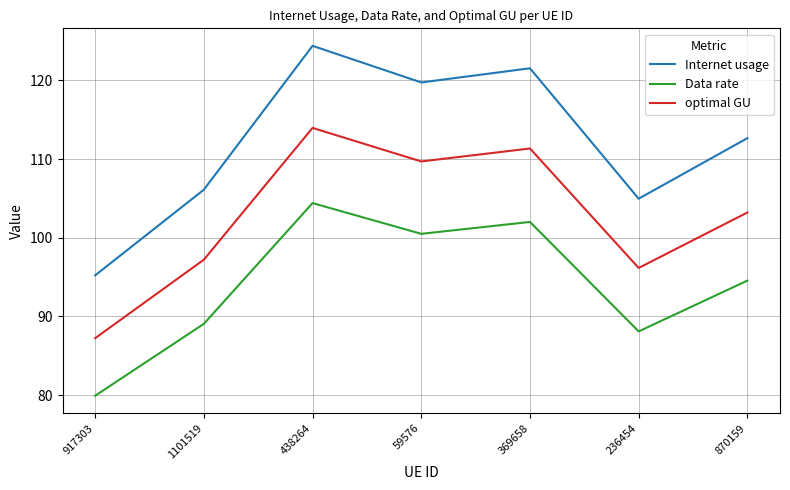

Reading right to left, list all the values displayed in this chart.

Internet usage: 870159=112.7	236454=105.0	369658=121.5	59576=119.7	438264=124.4	1101519=106.1	917303=95.2
Data rate: 870159=94.5	236454=88.1	369658=102.0	59576=100.5	438264=104.4	1101519=89.1	917303=79.9
optimal GU: 870159=103.2	236454=96.2	369658=111.3	59576=109.7	438264=114.0	1101519=97.2	917303=87.2